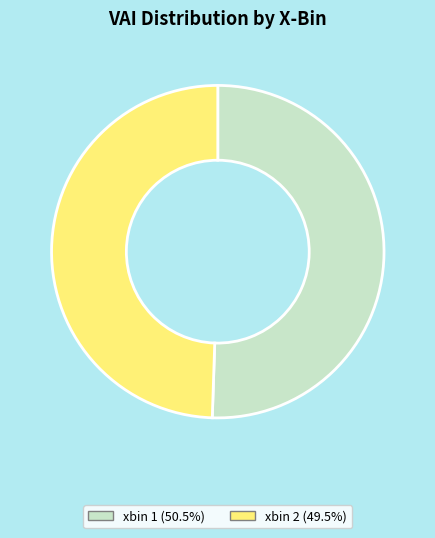

Does any single category account for the majority?

Yes